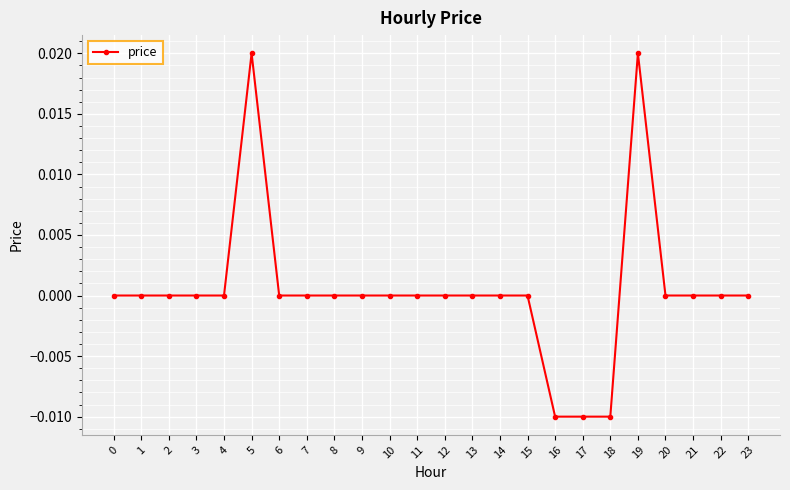

The chart shows a value of -0.0 at 18. True or false?

True